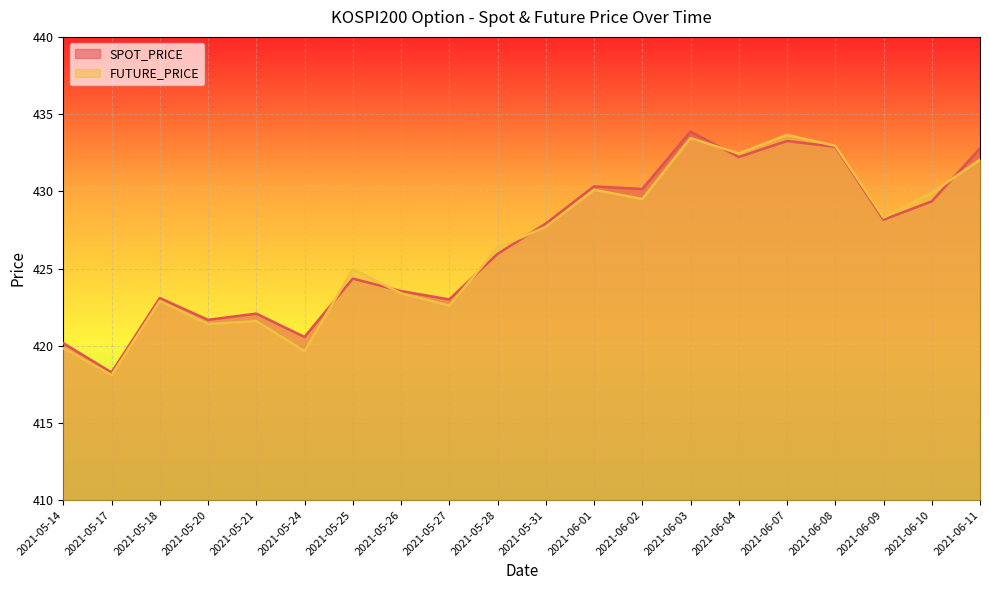

Reading left to right, what are all the values shown in this chart?

SPOT_PRICE: 420.2	418.3	423.1	421.7	422.1	420.6	424.4	423.5	423.0	425.9	427.9	430.3	430.1	433.9	432.2	433.3	432.9	428.2	429.4	432.8
FUTURE_PRICE: 419.9	418.1	422.9	421.4	421.6	419.6	424.9	423.4	422.6	426.4	427.7	430.1	429.5	433.4	432.4	433.6	432.9	428.3	429.9	432.1